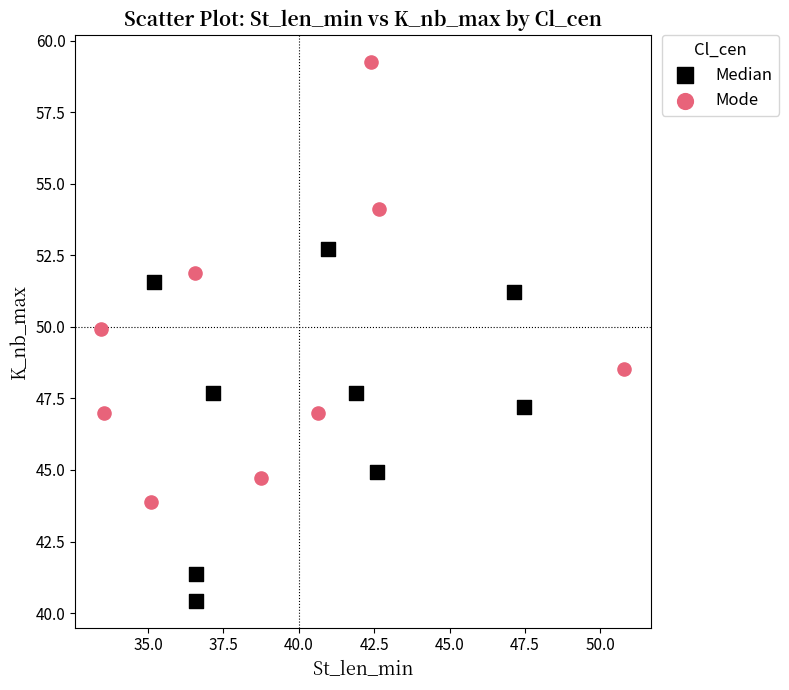

Which series contains the highest Y value?

Mode